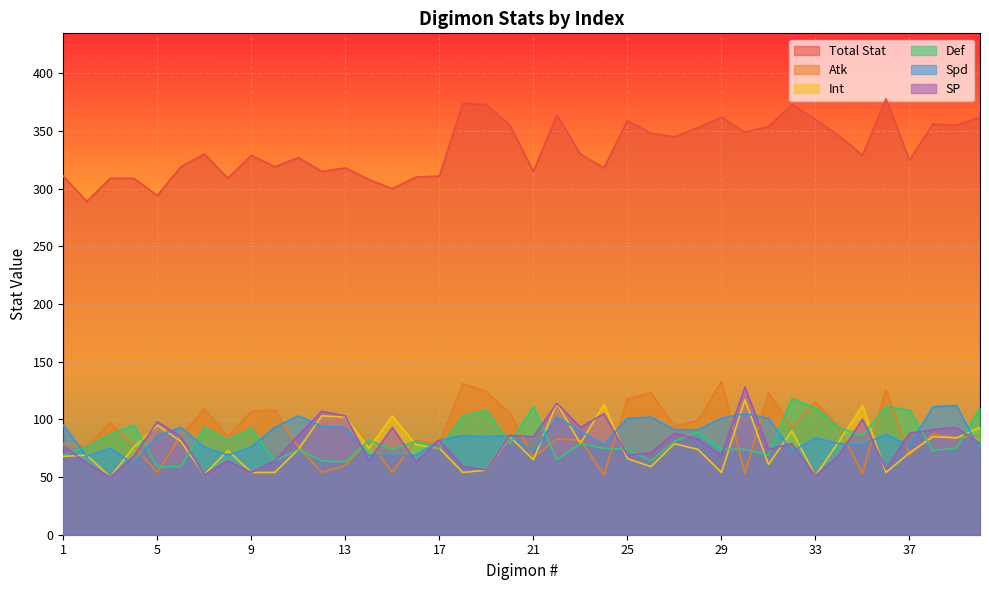

At how many categories does at least one series exceed 315?

28